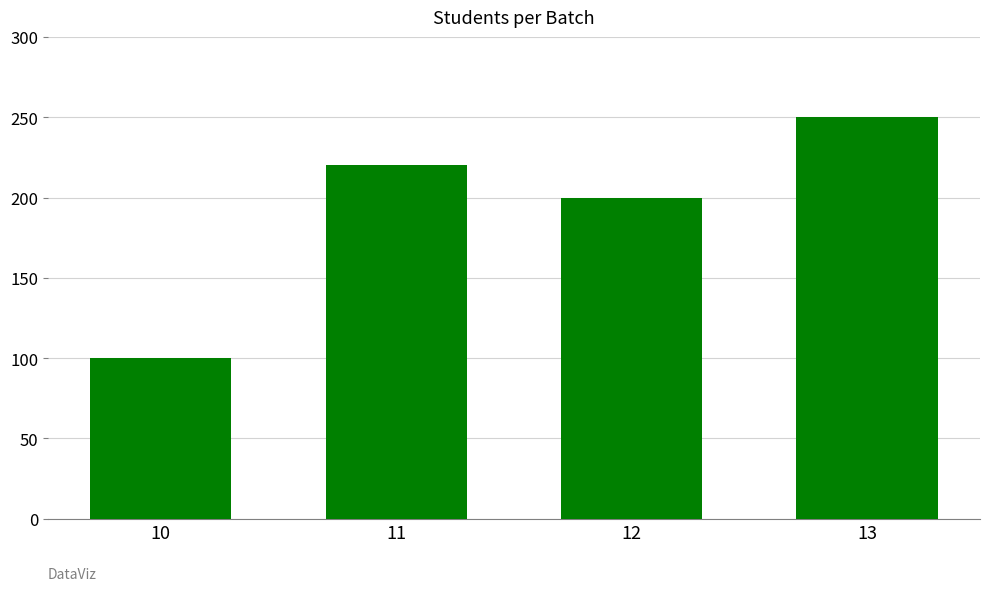

How many bars are there in total?

4